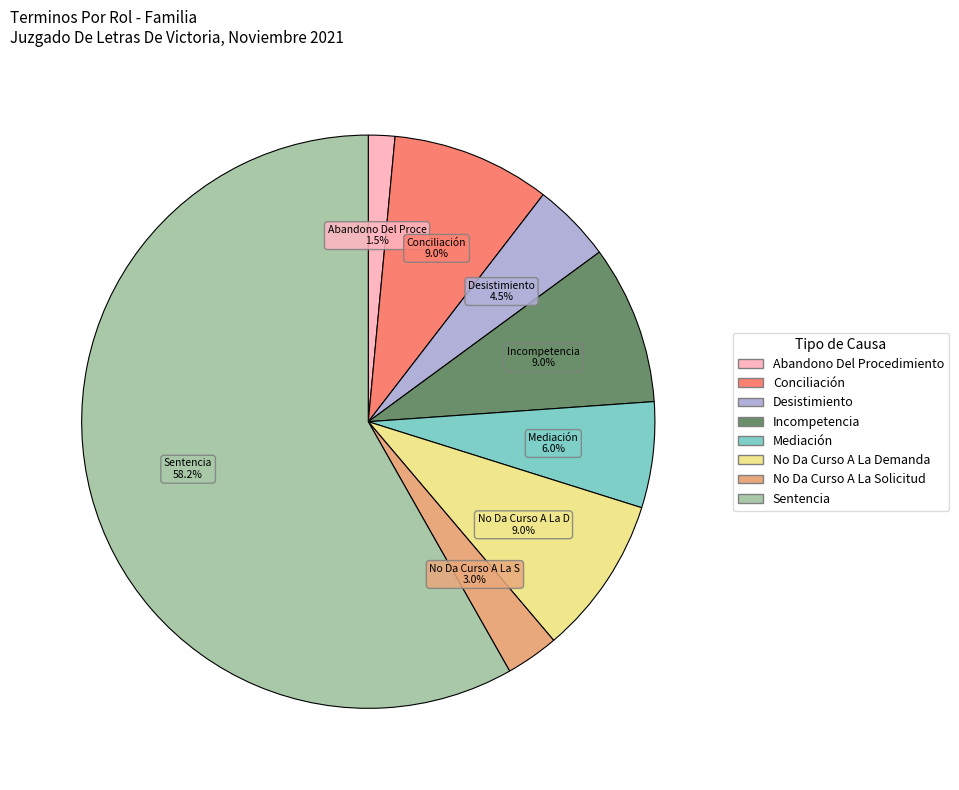

What percentage is the No Da Curso A La Solicitud slice, to the nearest percent?

3%